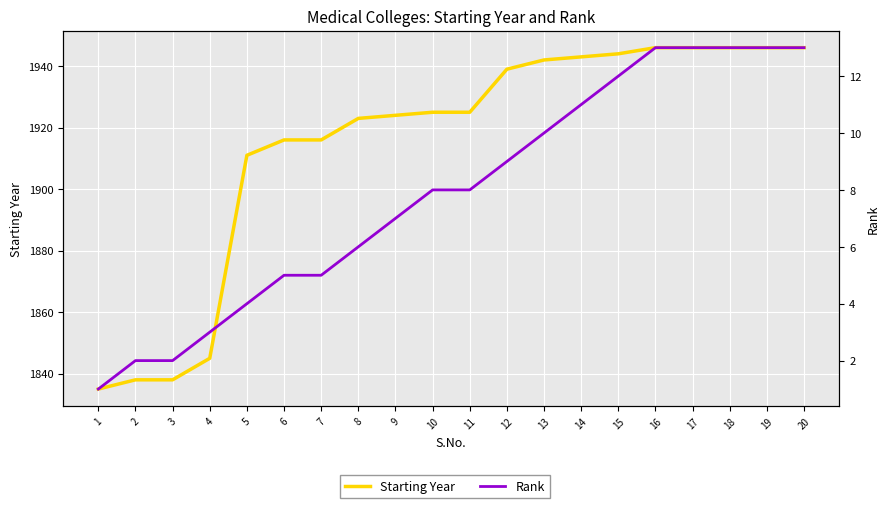

At how many categories does at least one series exceed 92?

20